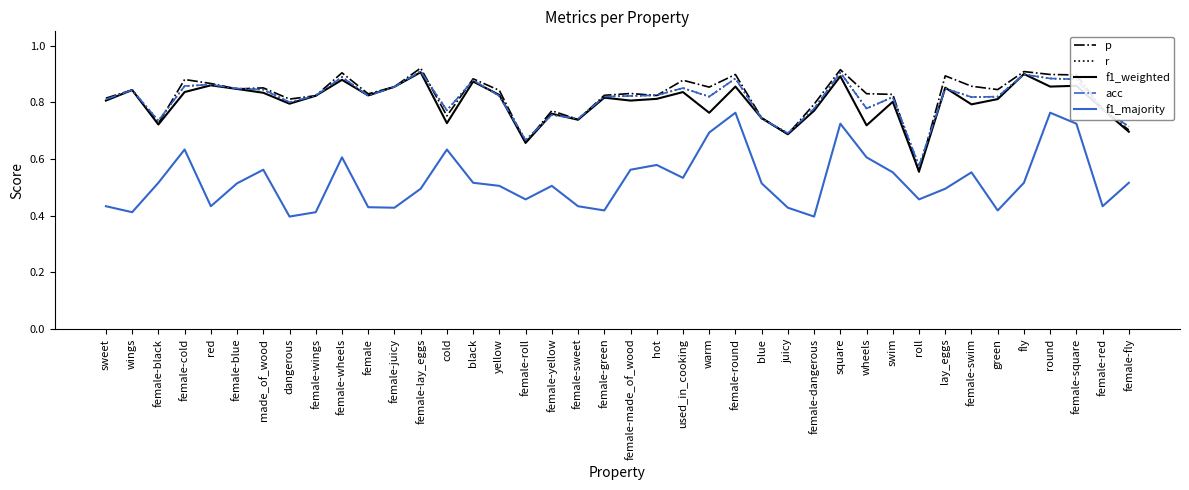

True or false: f1_majority and f1_weighted intersect in this chart.

False